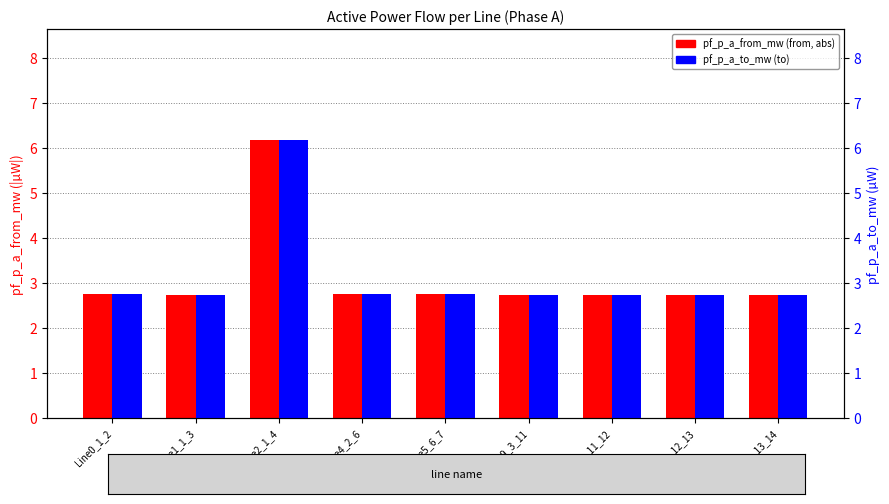

How many groups of bars are there?

9